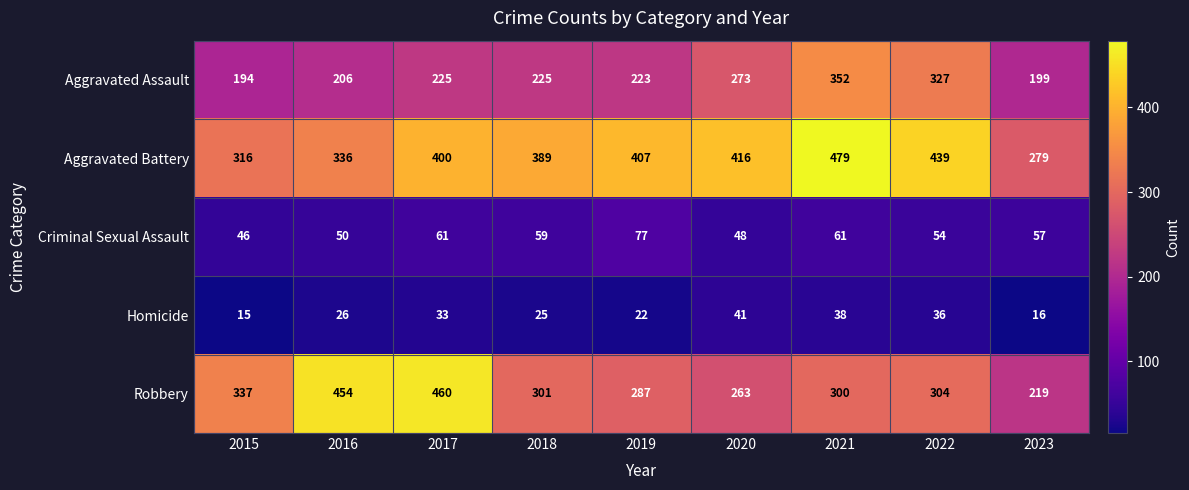

How many data points in Aggravated Assault are less than 225?

4